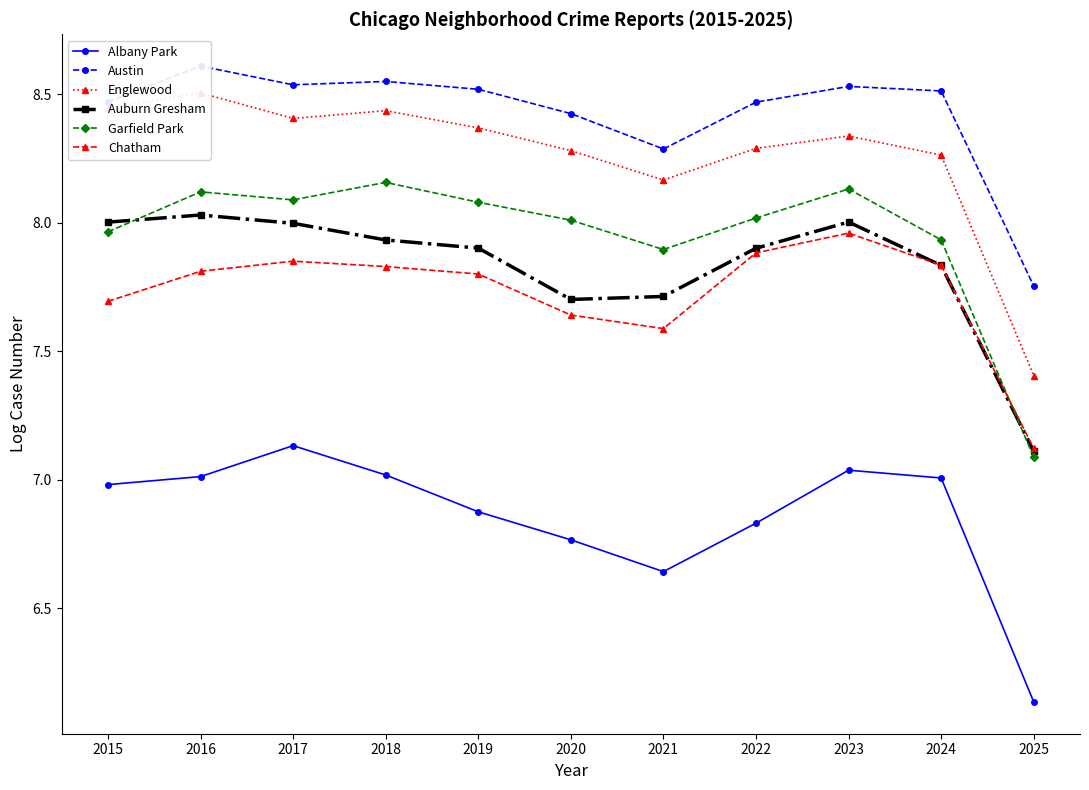

At which category is the sum across all series the highest?

2016